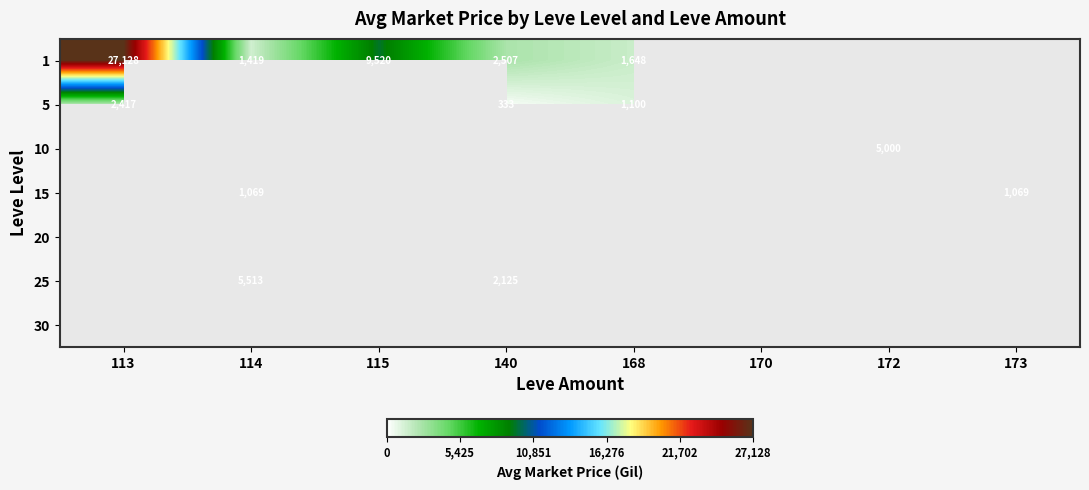

The 1 series shows 851 at 168. True or false?

False